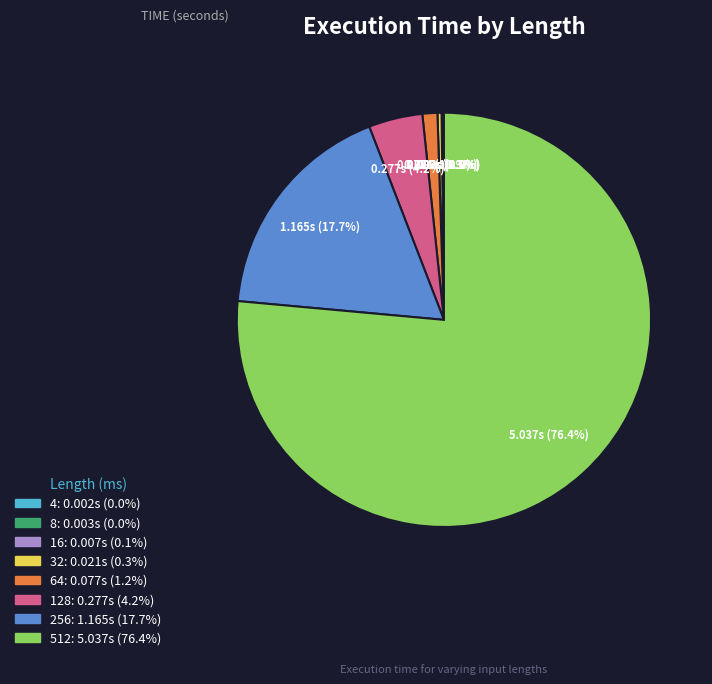

What is the largest slice in the pie chart?

512